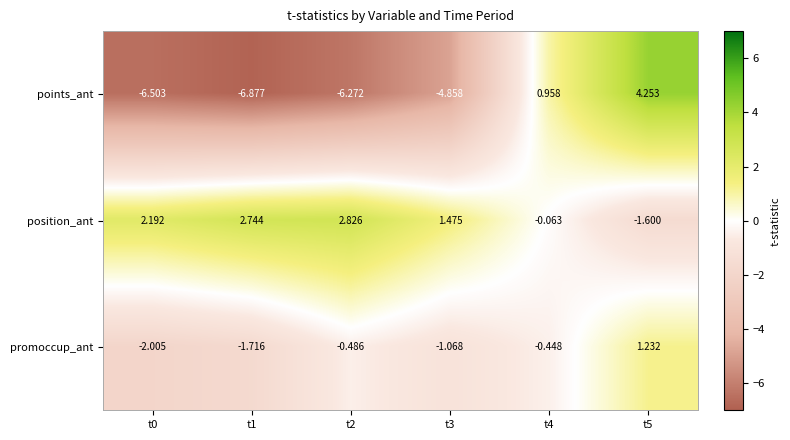

Which series changed the most between t0 and t2?

promoccup_ant